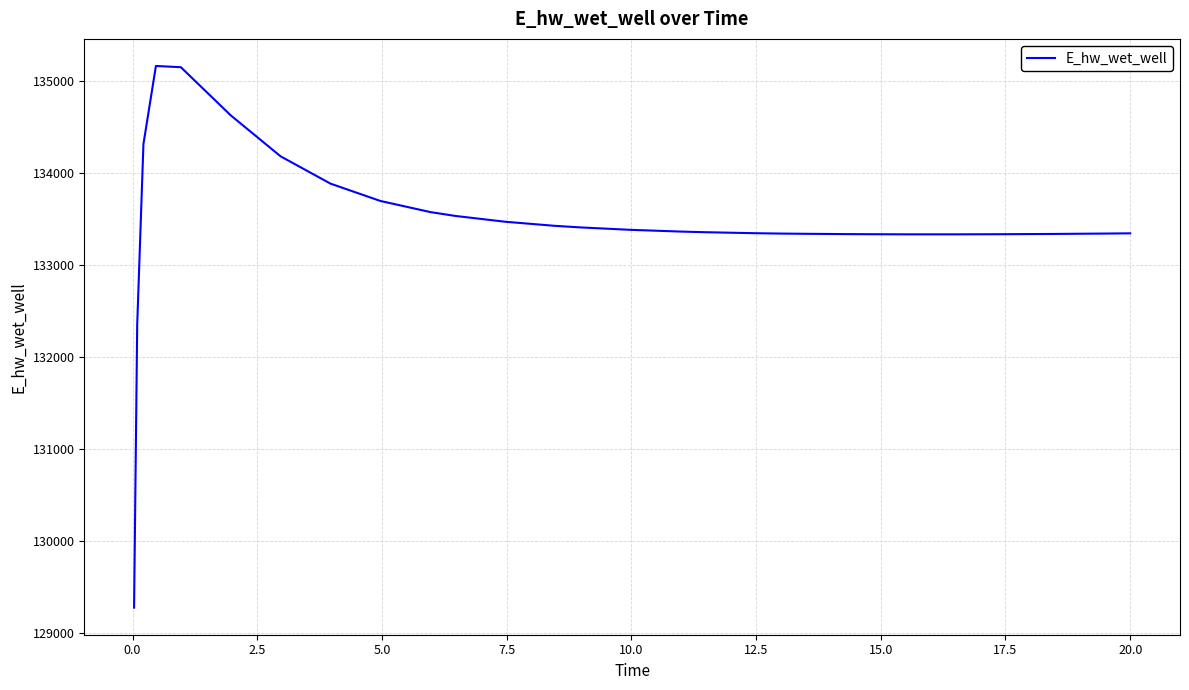

What is the greatest value displayed?

135168.6